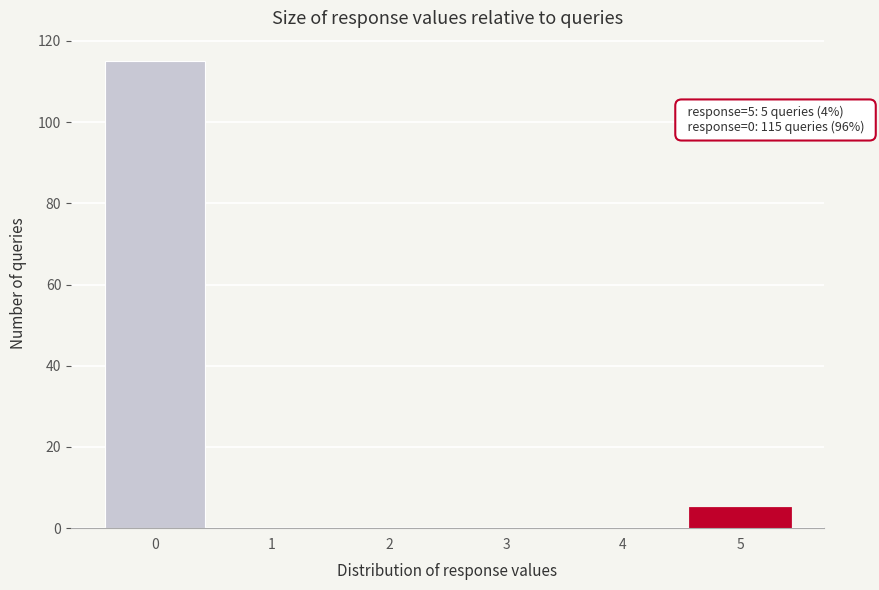

Reading left to right, list all the values displayed in this chart.

0=115	1=0	2=0	3=0	4=0	5=5